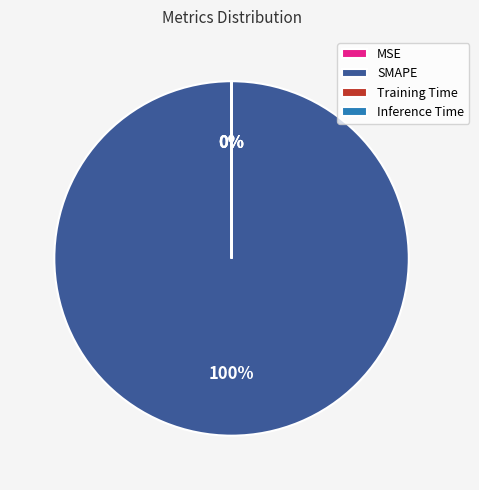

Does any single category account for the majority?

Yes